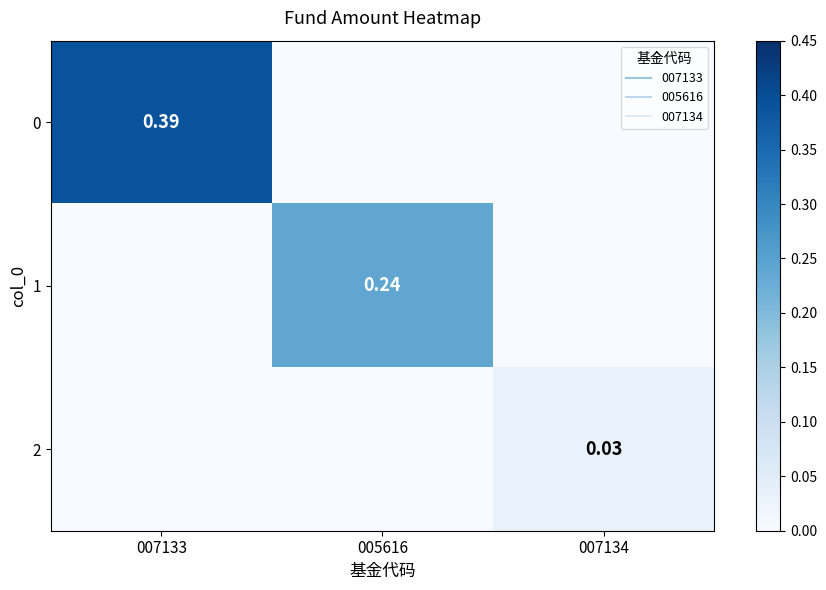

Which category has the highest value in the 1 series?

005616